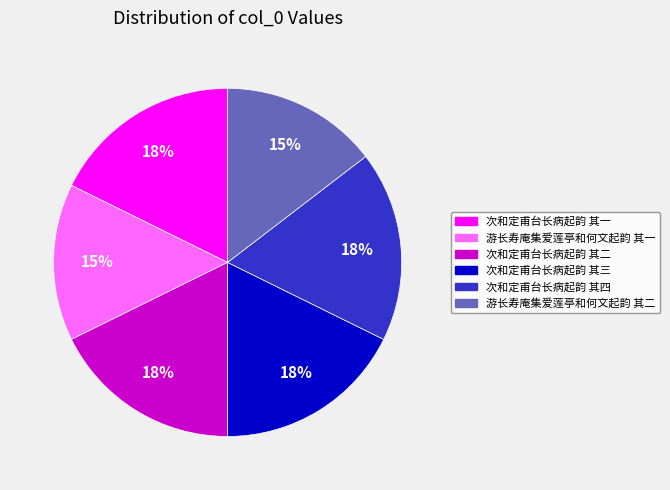

The 游长寿庵集爱莲亭和何文起韵 其一 slice represents 23% of the pie. True or false?

False